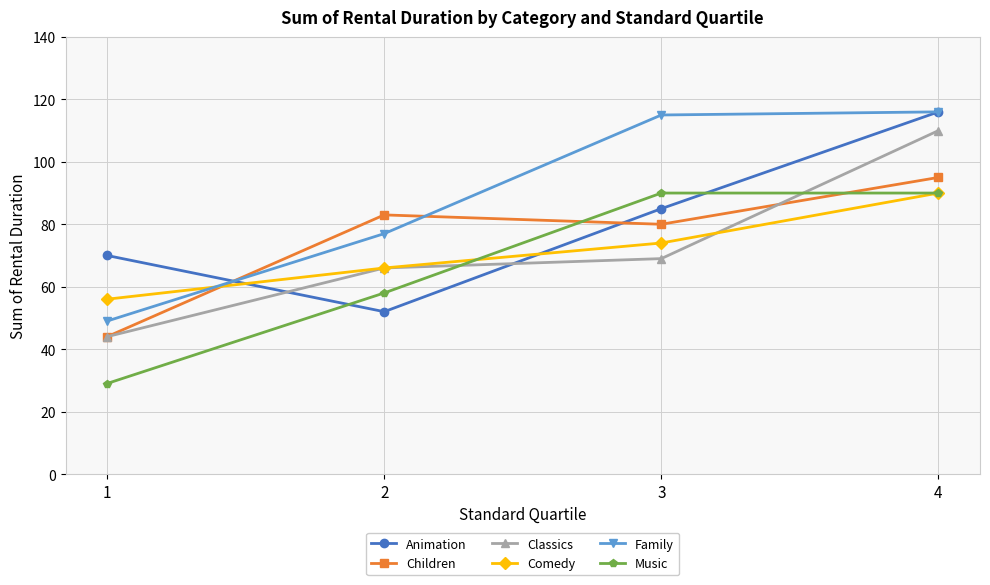

Count the Comedy values in the range 66 to 90.

3